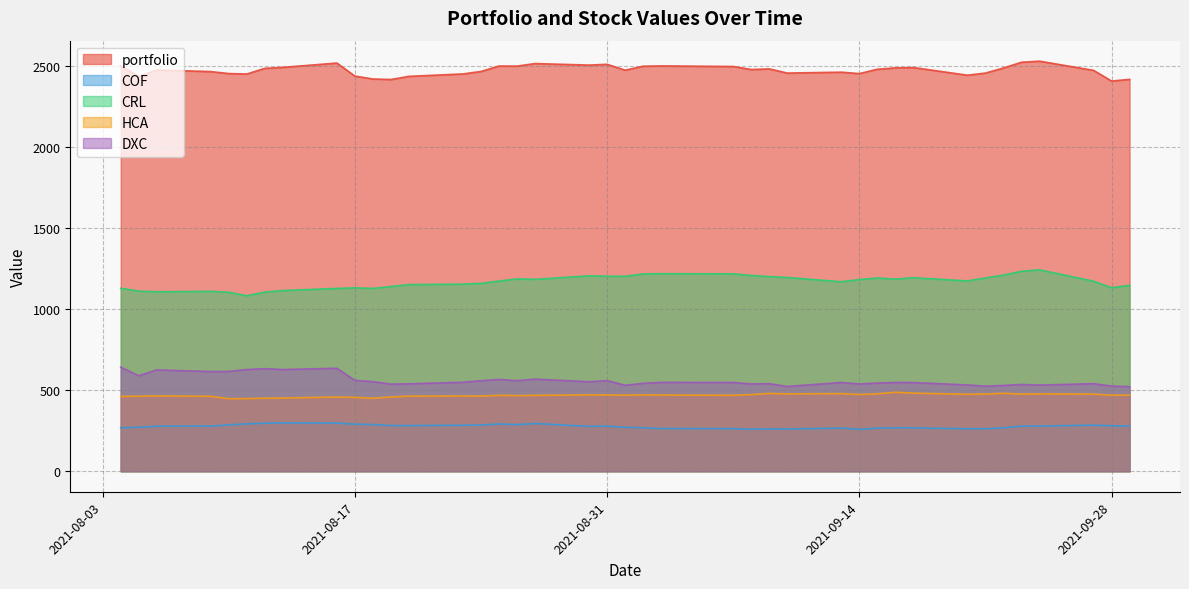

List the series in order of their peak value, lowest first.

COF, HCA, DXC, CRL, portfolio